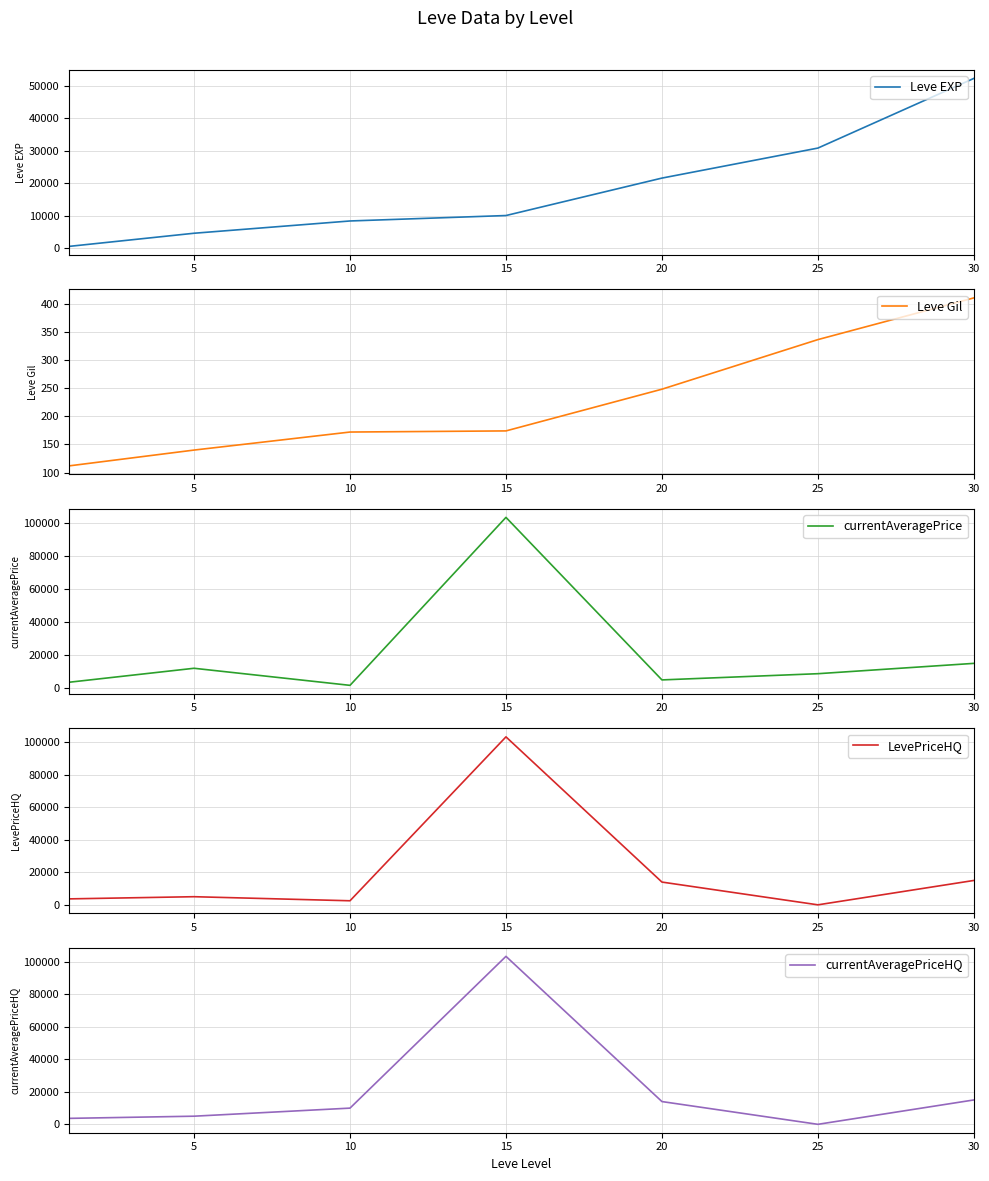

What is the sum of all Leve Gil values?

1592